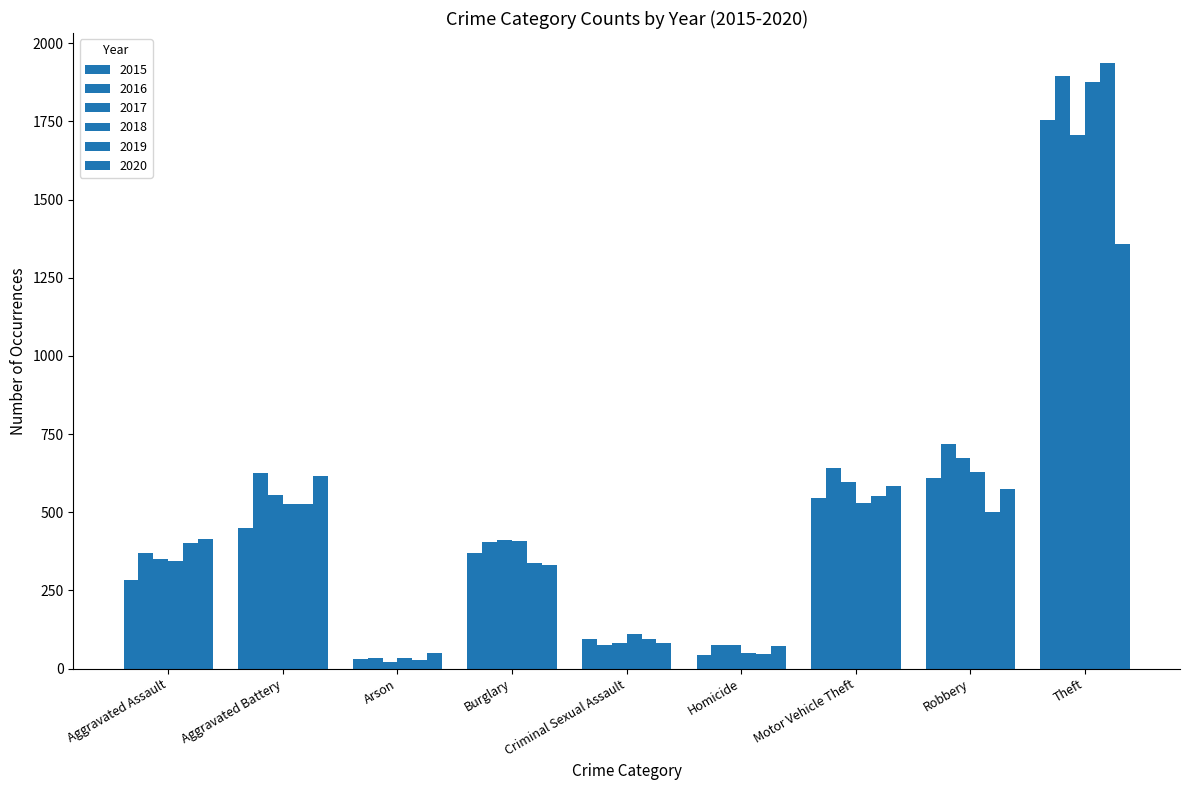

What is the difference between the highest and lowest values at Theft?

579